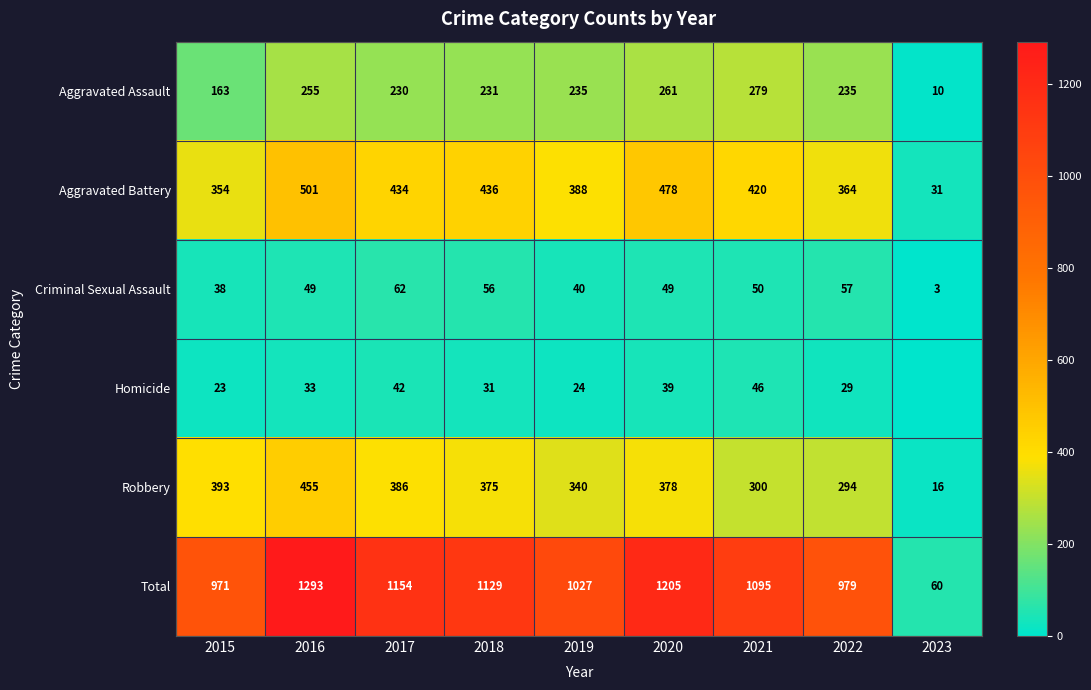

Rank the series at 2019 from highest to lowest value.

Total, Aggravated Battery, Robbery, Aggravated Assault, Criminal Sexual Assault, Homicide